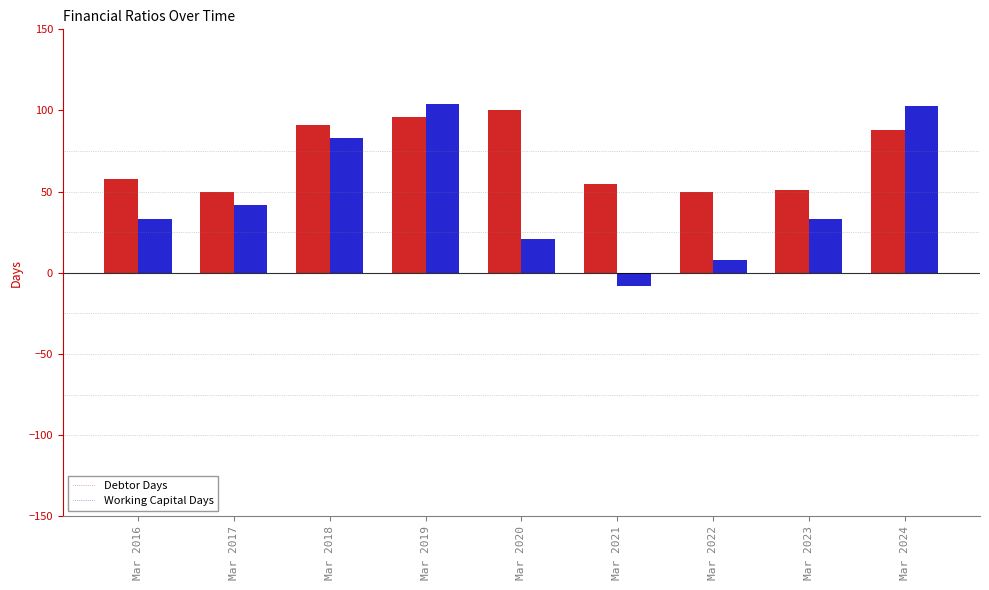

What is the lowest value of the Debtor Days series?

50